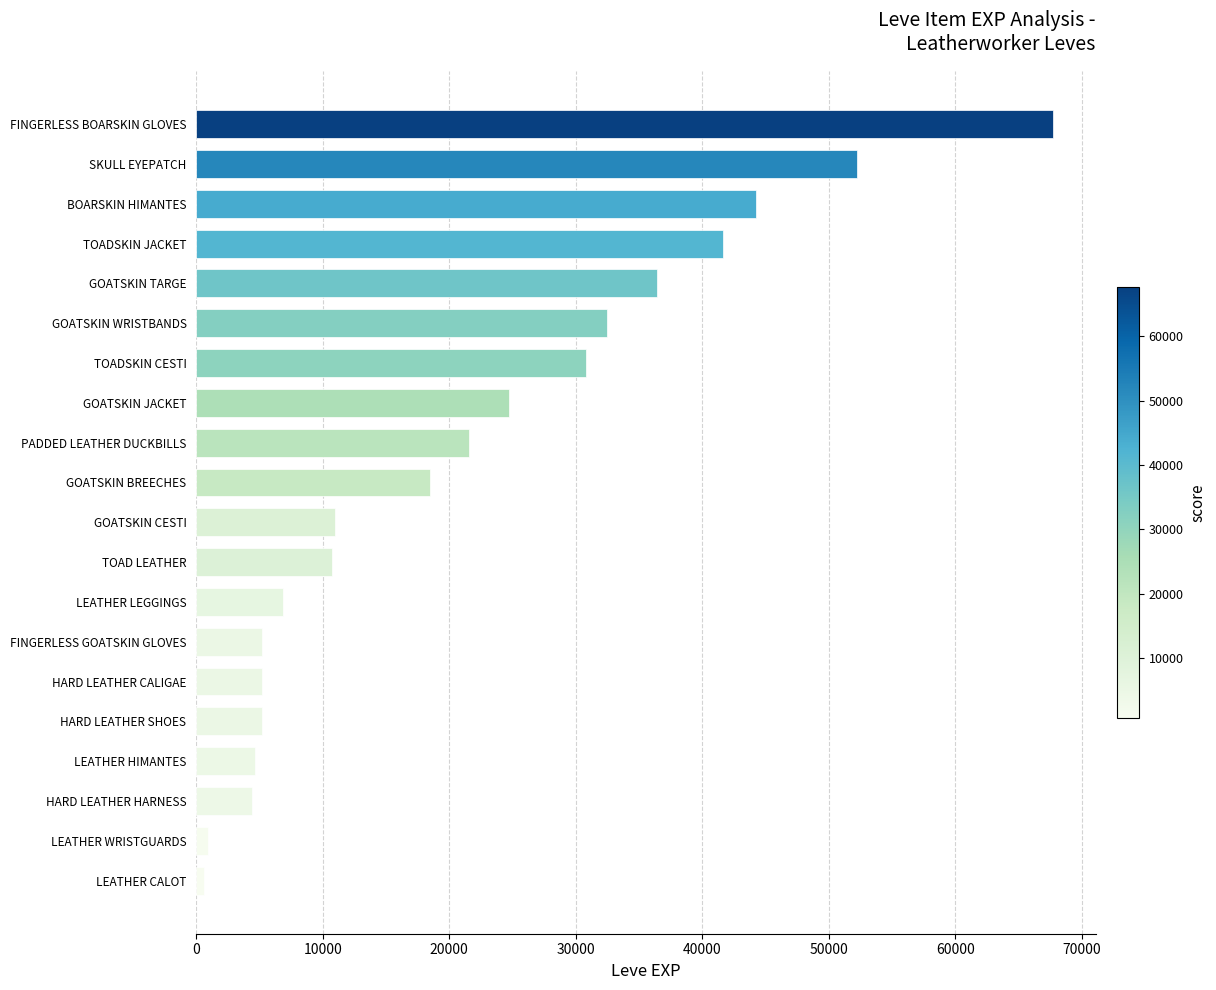

How many distinct data groups are displayed?

1